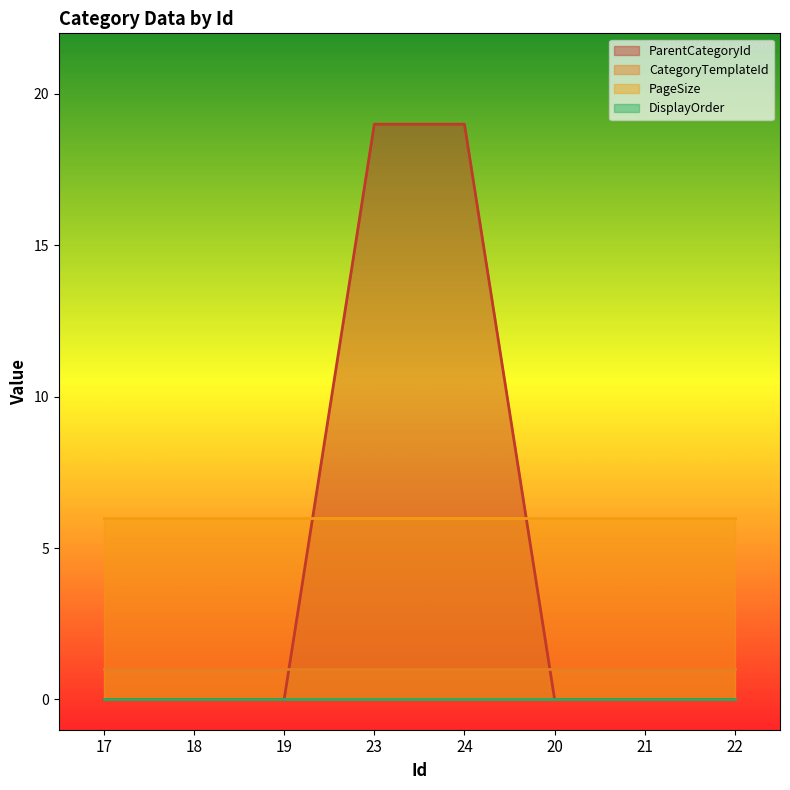

True or false: DisplayOrder has more than 0 points higher than both neighbors.

False